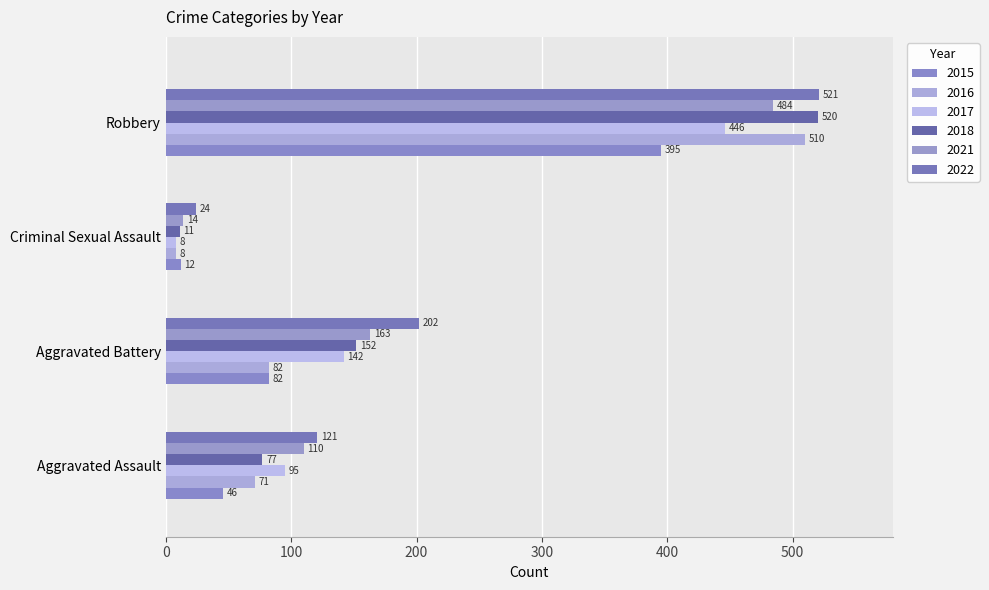

How many data points in 2018 are less than 152?

2